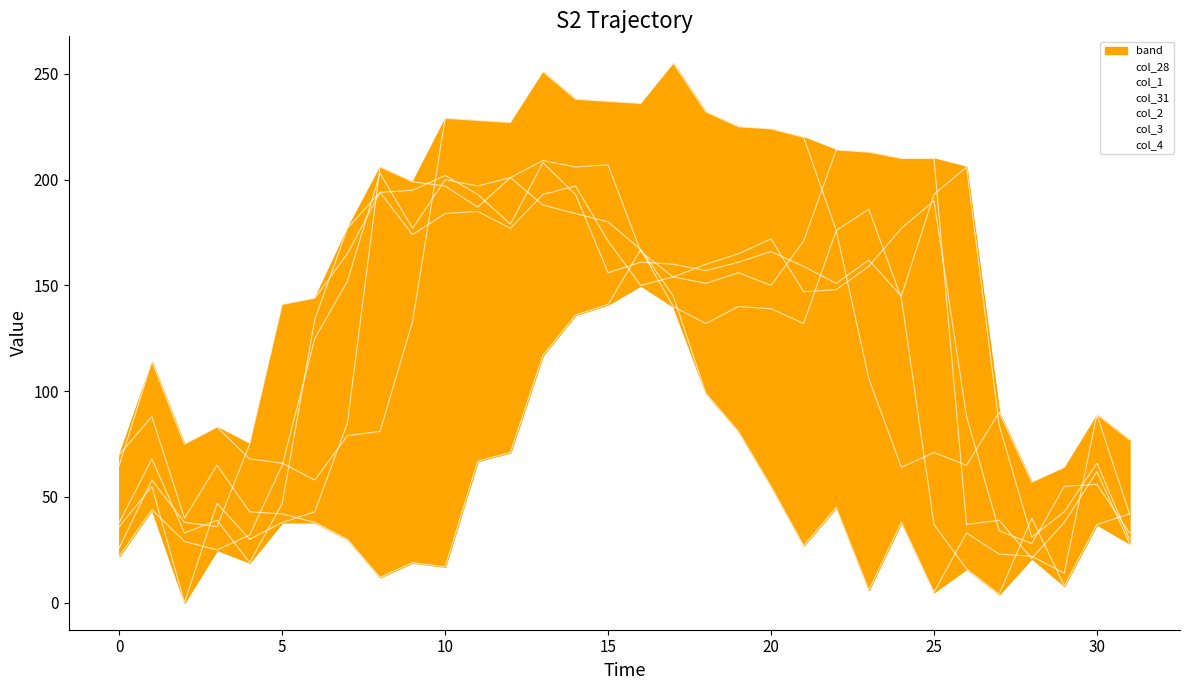

After their last crossing, which series has the higher values: col_3 or col_1?

col_1